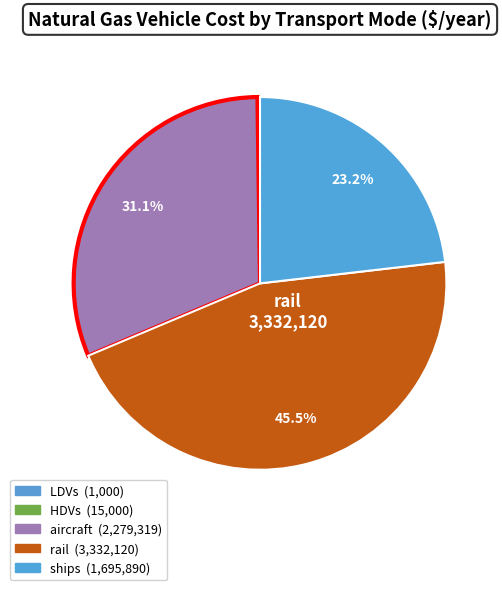

To the nearest percent, what portion does ships represent?

23%